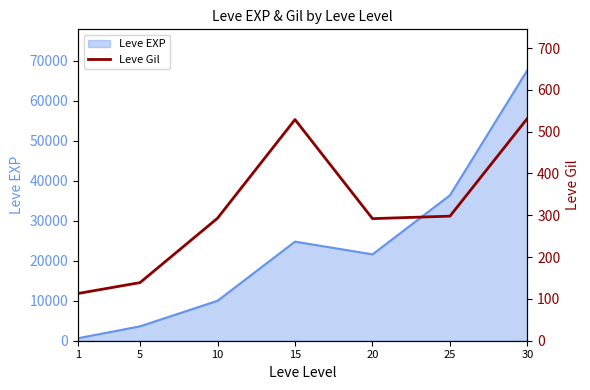

At which category does the data reach its first local peak?

15